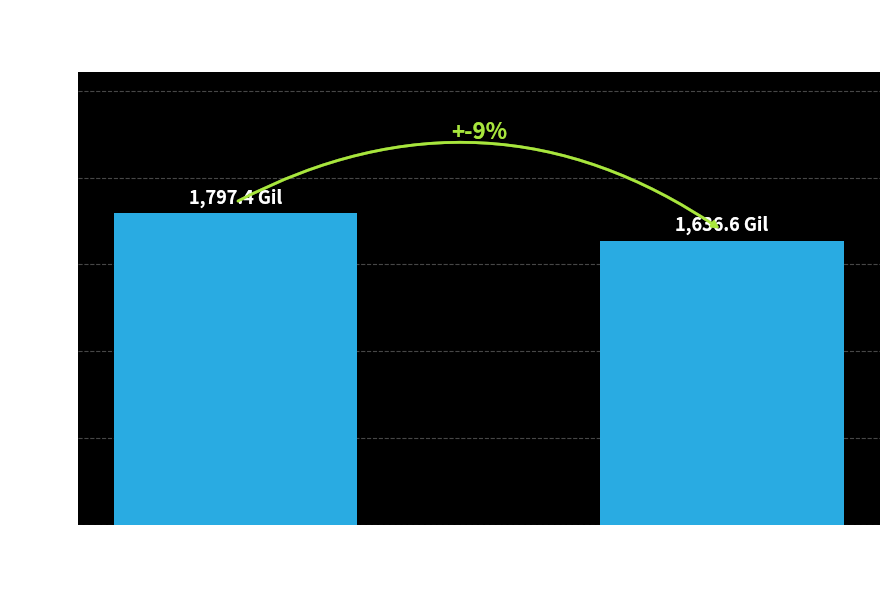

What is the sum of all values?

3434.0